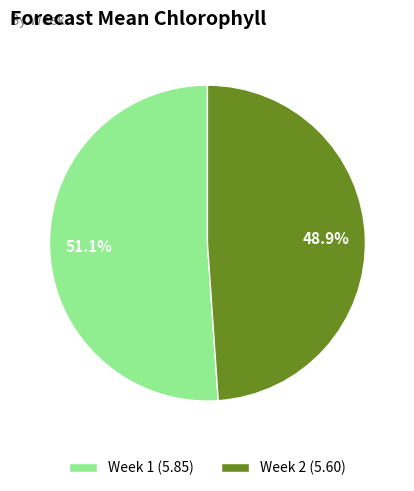

To the nearest percent, what percentage of the pie is Week 1?

51%